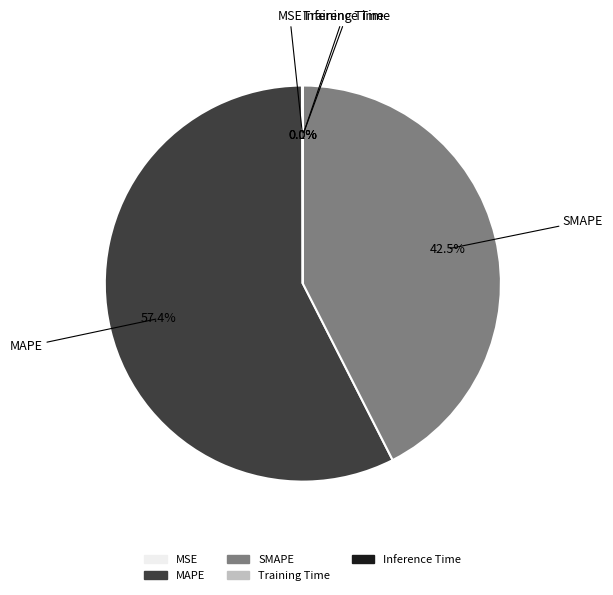

Does any single category account for the majority?

Yes